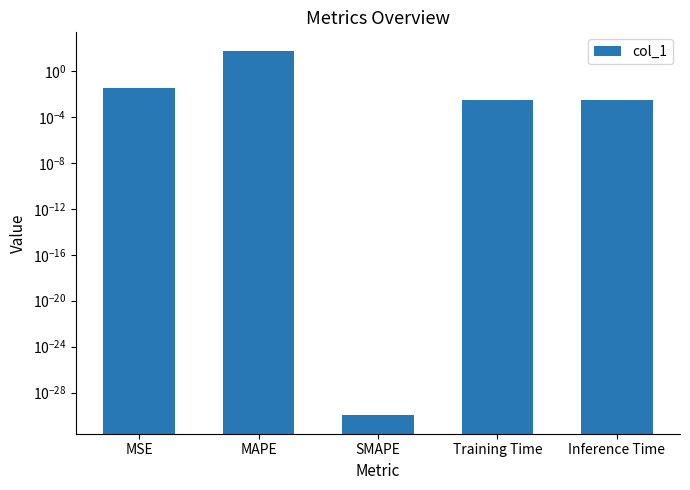

Which has a higher value, MAPE or Training Time?

MAPE